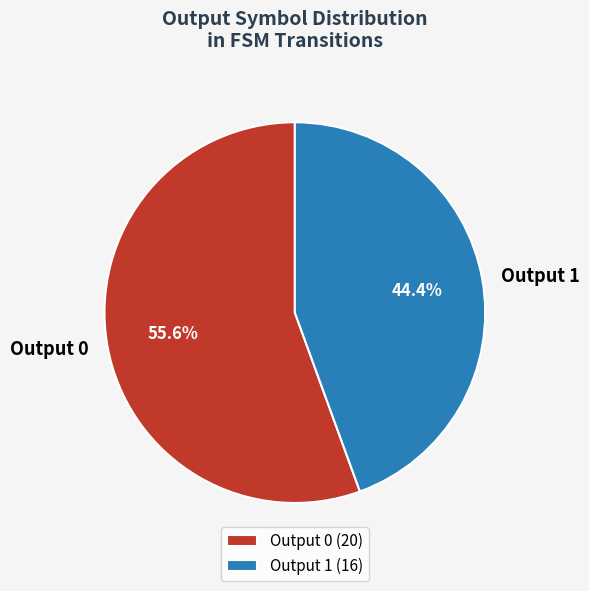

What percentage do Output 0 and Output 1 together represent?

100.0%